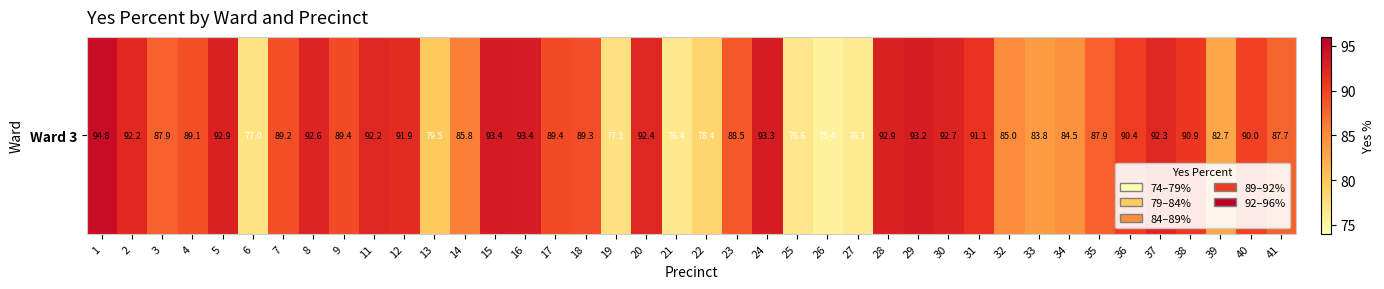

The chart shows a value of 138.9 at 15. True or false?

False